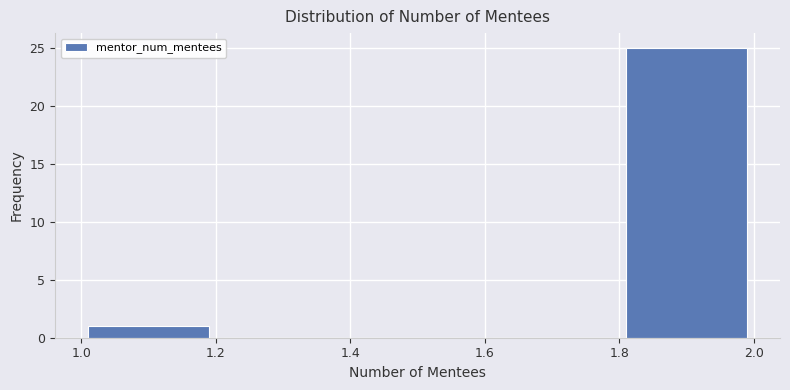

Reading left to right, list every bar in this chart as the range it spans on the x-axis followed by its height. The values are not printed on the chart, so give them approximately, as read against the axis.

1.0 to 1.2: 1
1.2 to 1.4: 0
1.4 to 1.6: 0
1.6 to 1.8: 0
1.8 to 2.0: 25